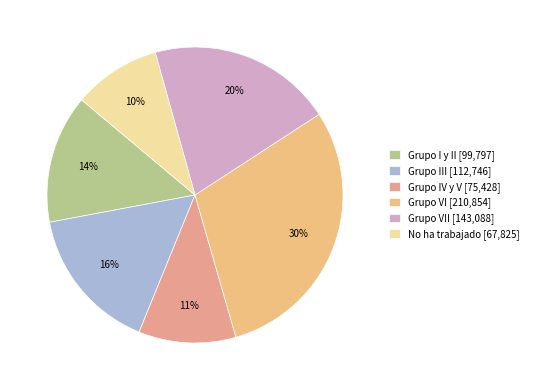

Count the number of slices in the pie.

6